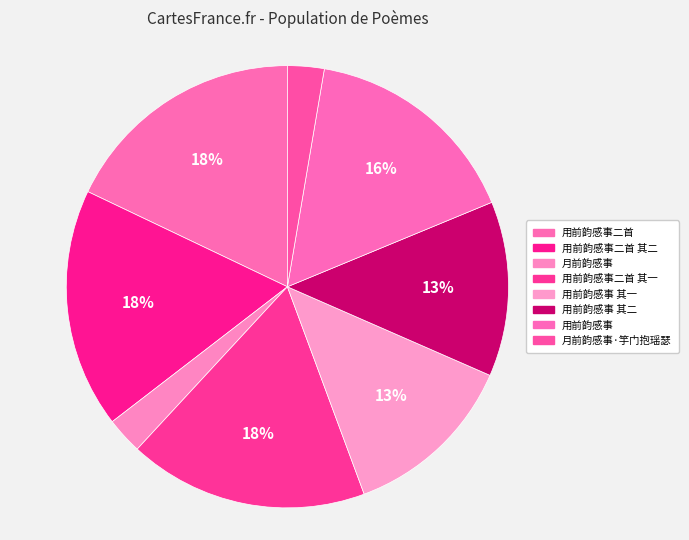

How many segments does this pie chart have?

8